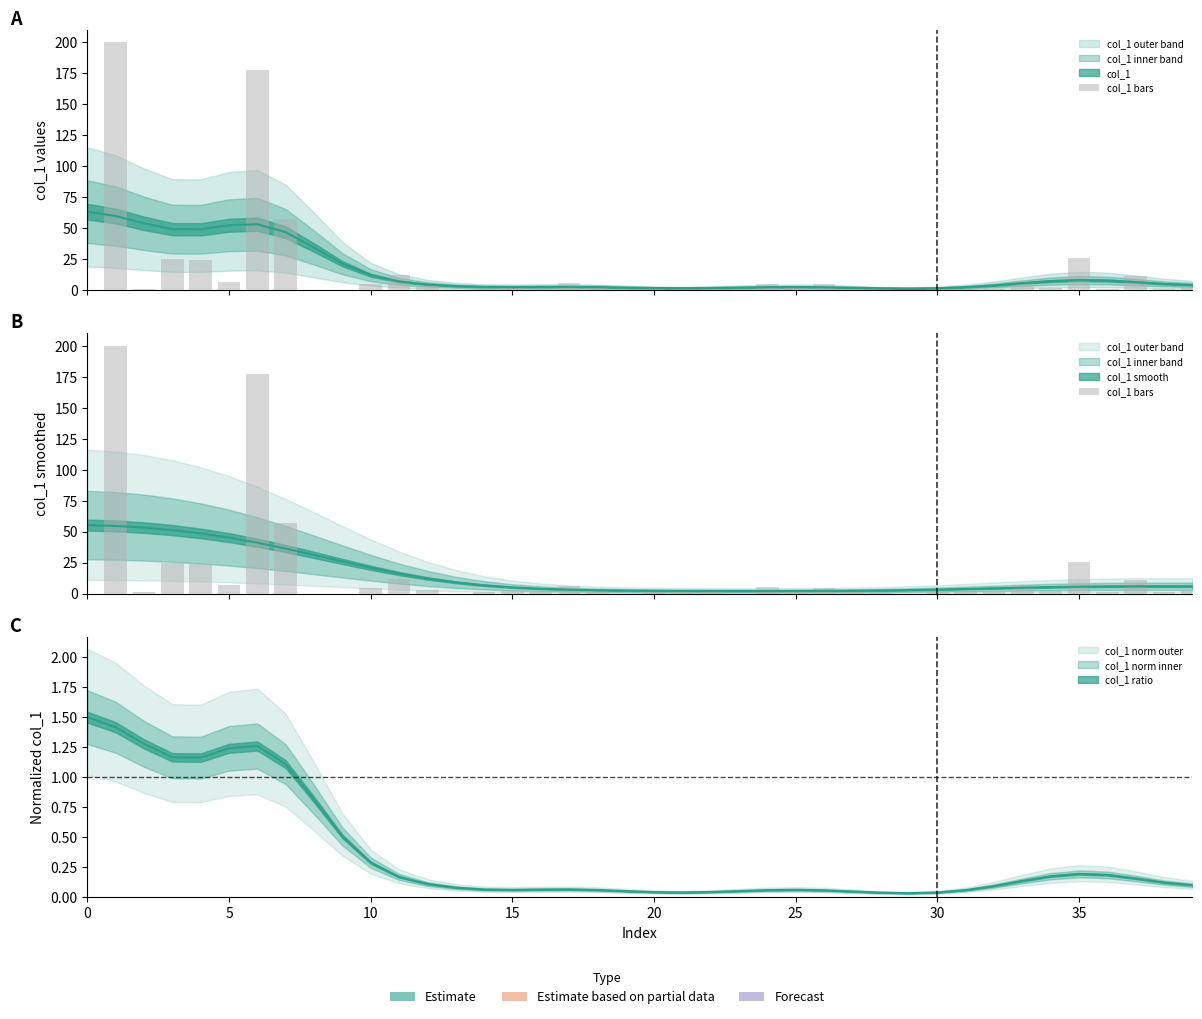

The chart shows a value of 3.1 at 34. True or false?

False